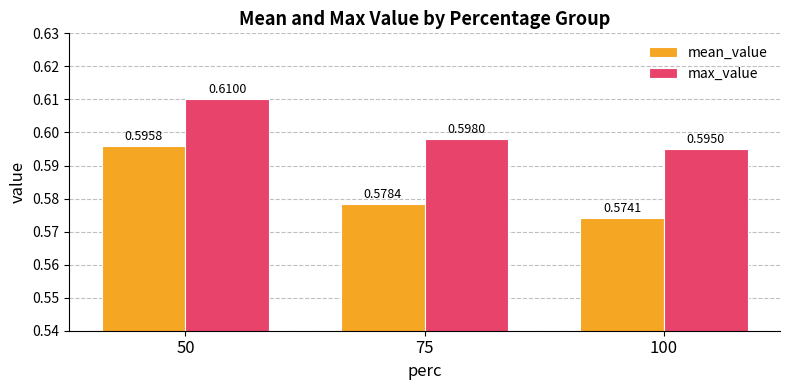

Which series has the largest total across all categories?

max_value